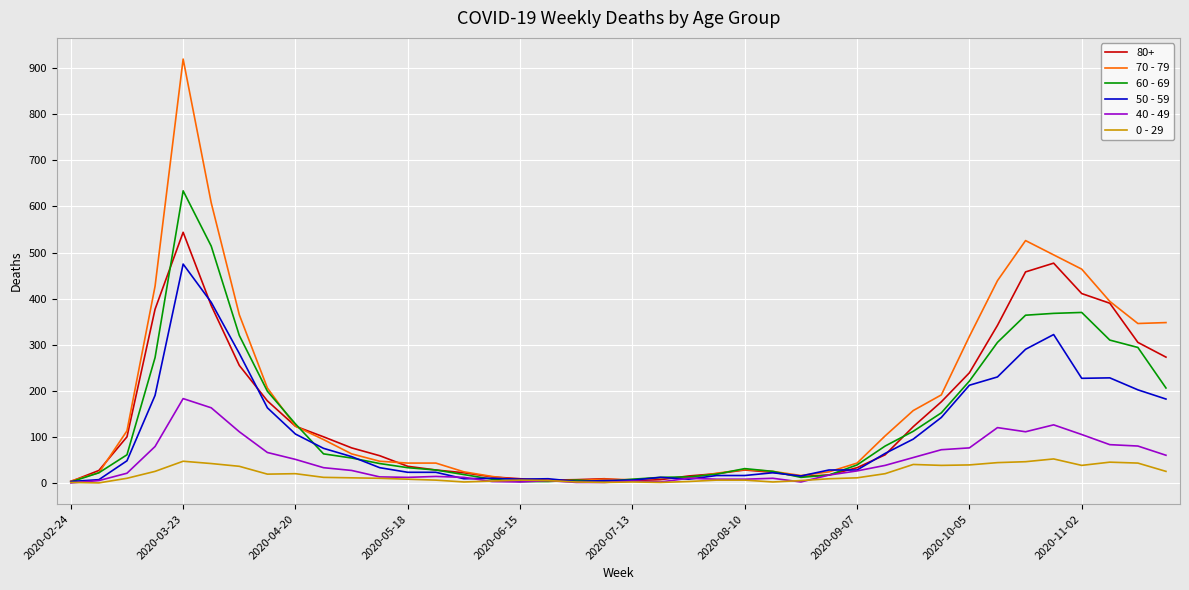

Rank the series by their maximum value, from lowest to highest.

0 - 29, 40 - 49, 50 - 59, 80+, 60 - 69, 70 - 79